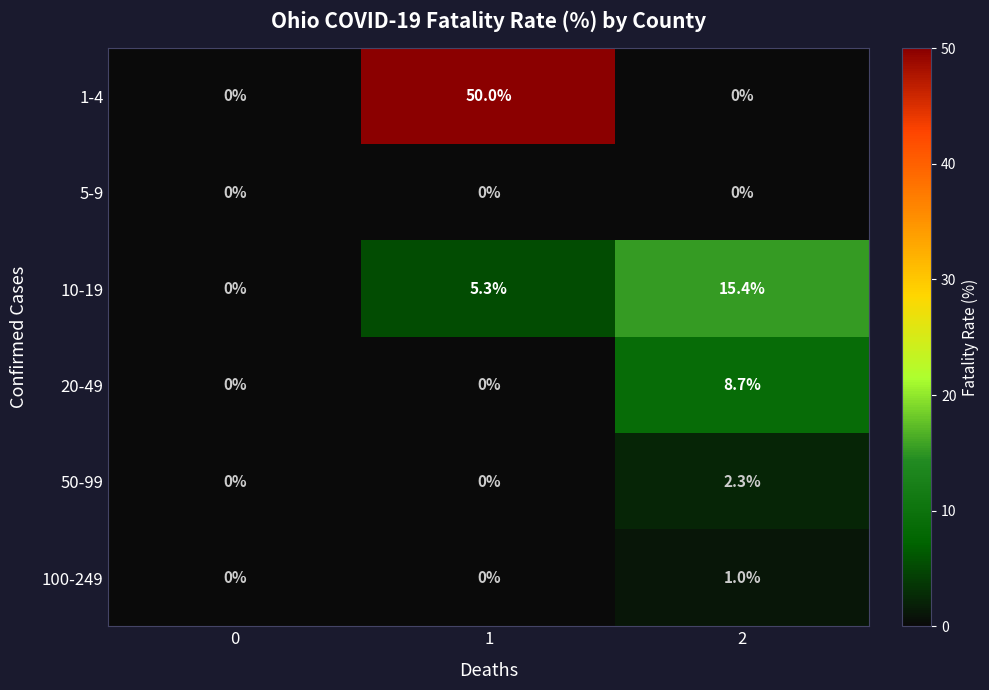

What is the difference between the maximum and second lowest values in the 20-49 series?

8.7